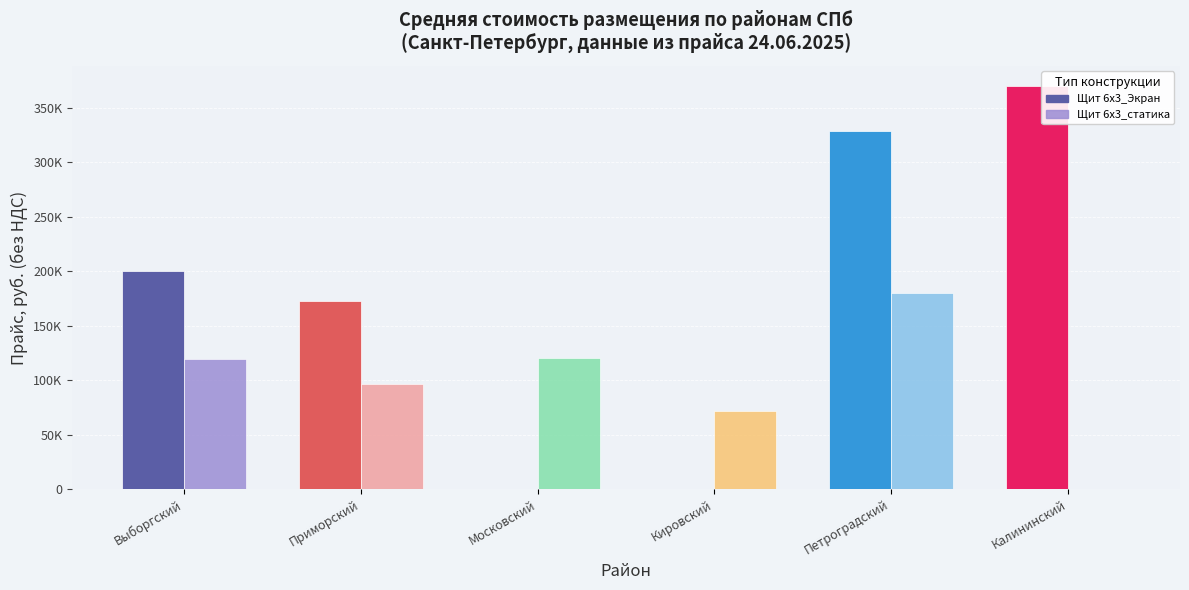

Are the bars horizontal?

No